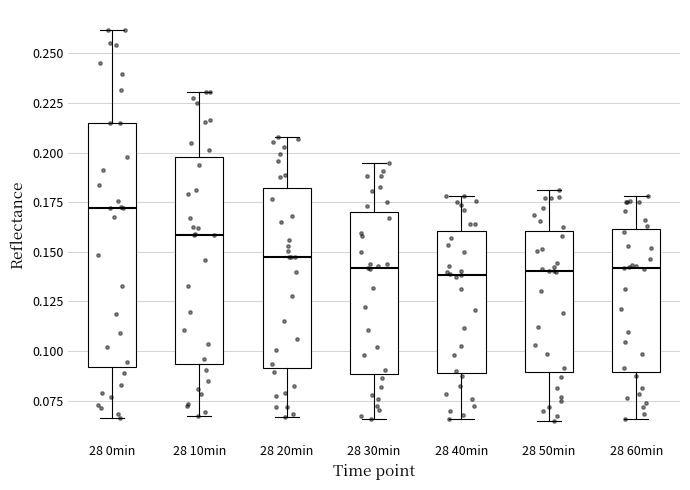

Comparing the boxes themselves (not the whiskers), which one is the tallest?

28 0min